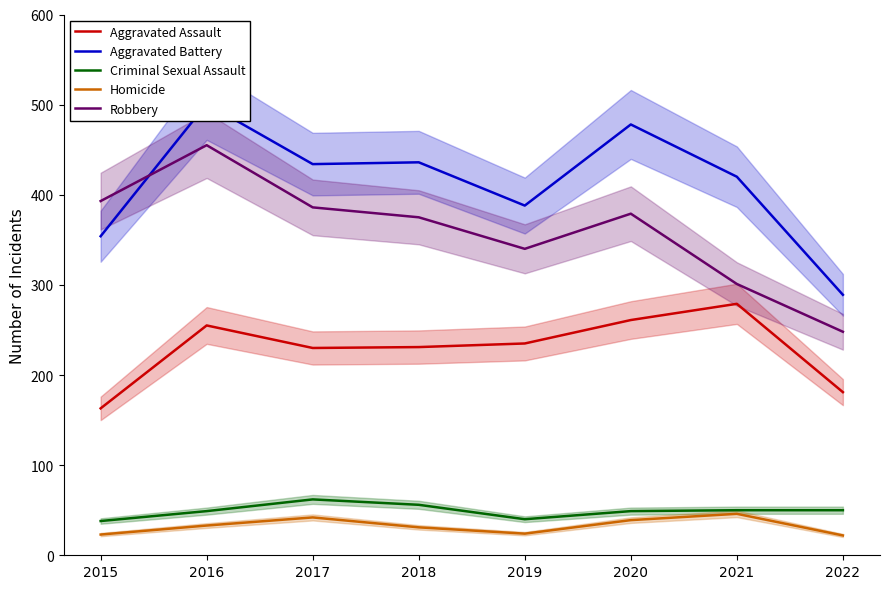

Rank the series by their maximum value, from lowest to highest.

Homicide, Criminal Sexual Assault, Aggravated Assault, Robbery, Aggravated Battery